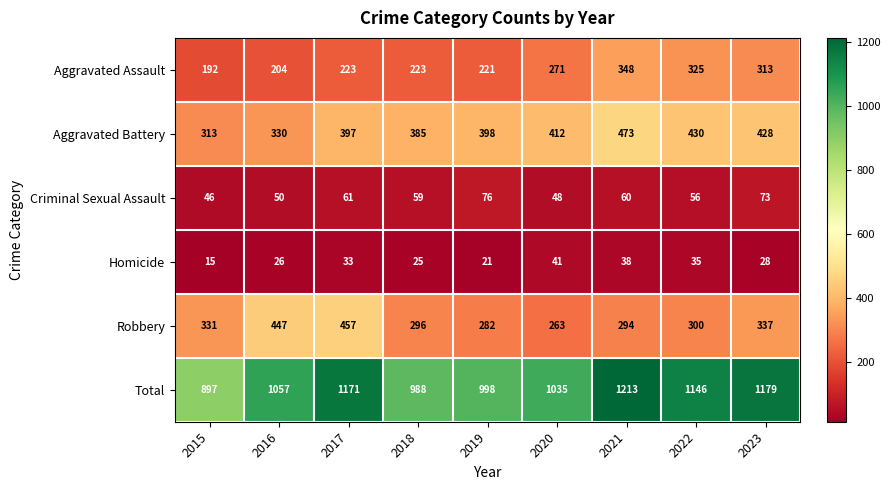

The Criminal Sexual Assault series shows 96 at 2018. True or false?

False